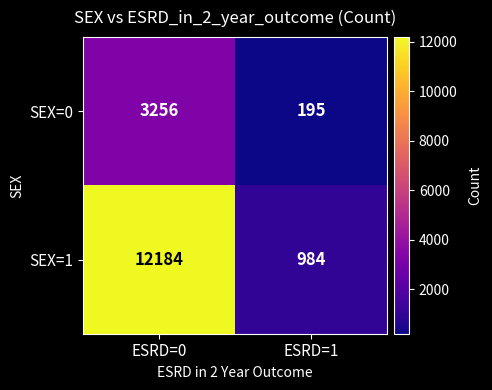

How many categories are shown in the chart?

2